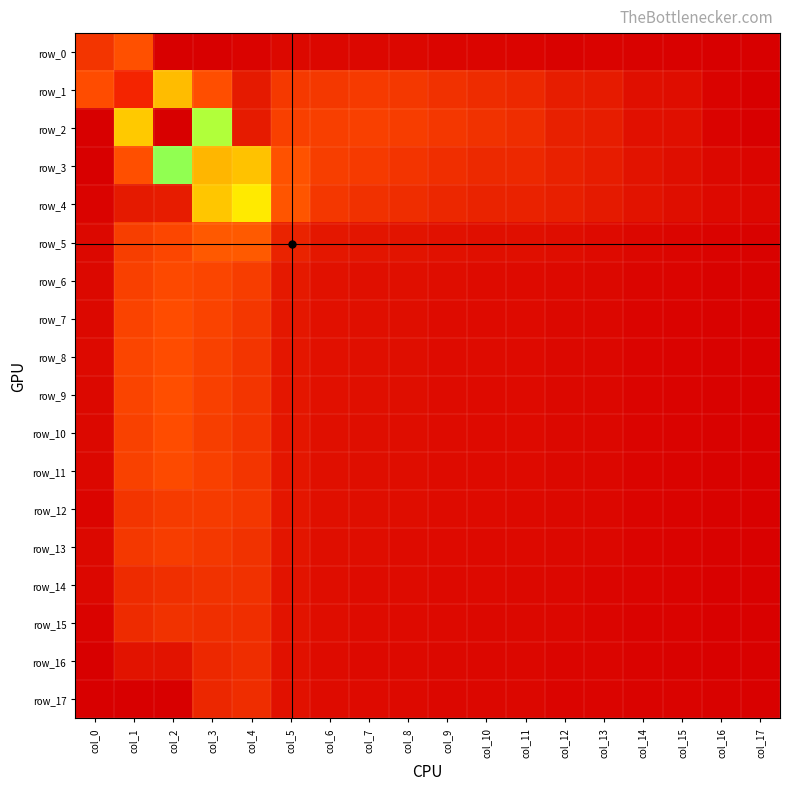

True or false: row_3 has a value of 0.5 at col_3.

True